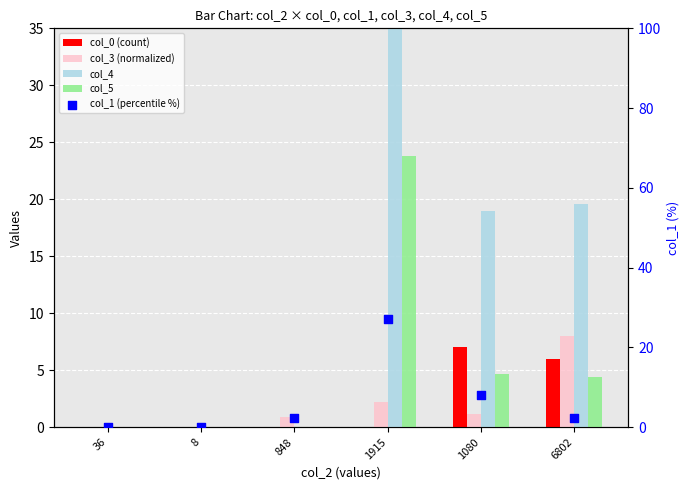

What are all the series names shown in the legend?

col_0 (count), col_3 (normalized), col_4, col_5, col_1 (percentile %)